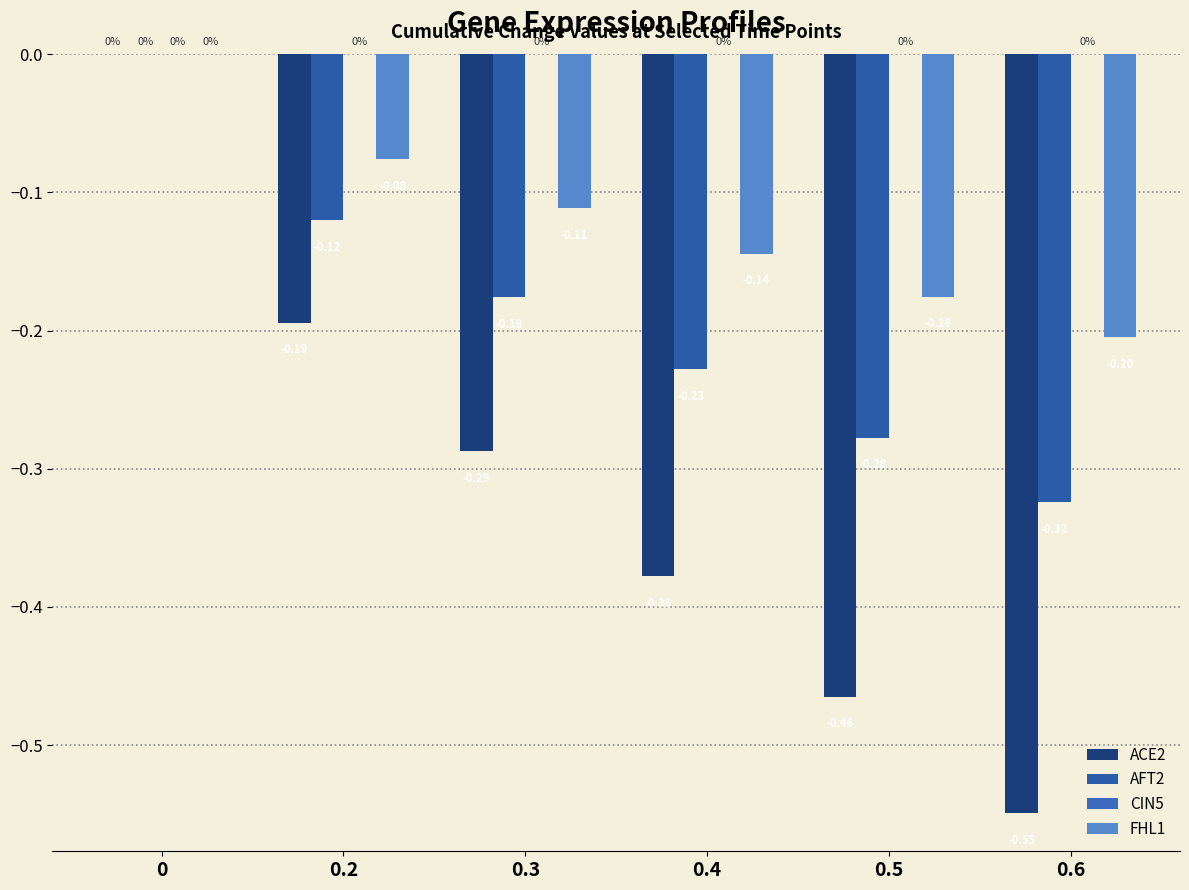

Does the chart contain stacked bars?

No